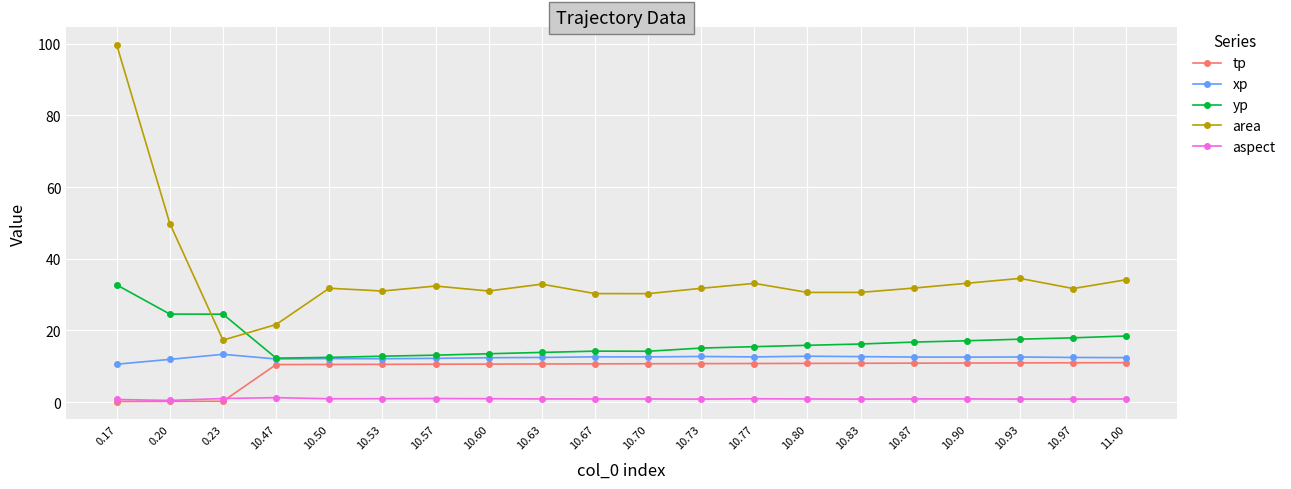

What is the label of the 14th point from the left?

10.80